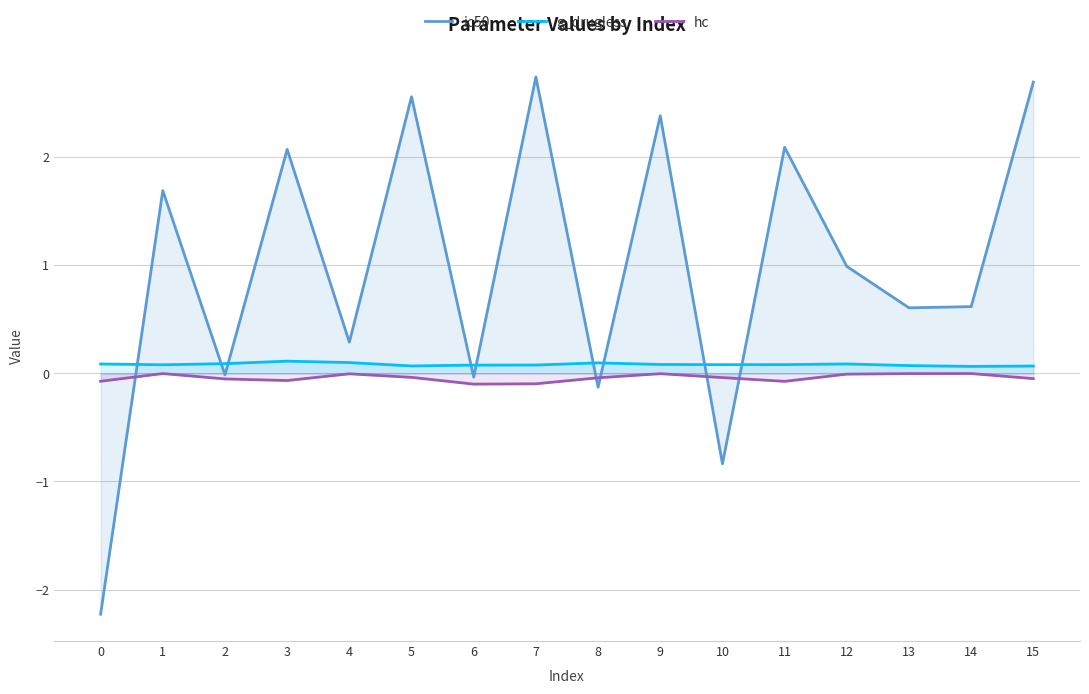

Which category has the highest value in the g_drugless series?

3